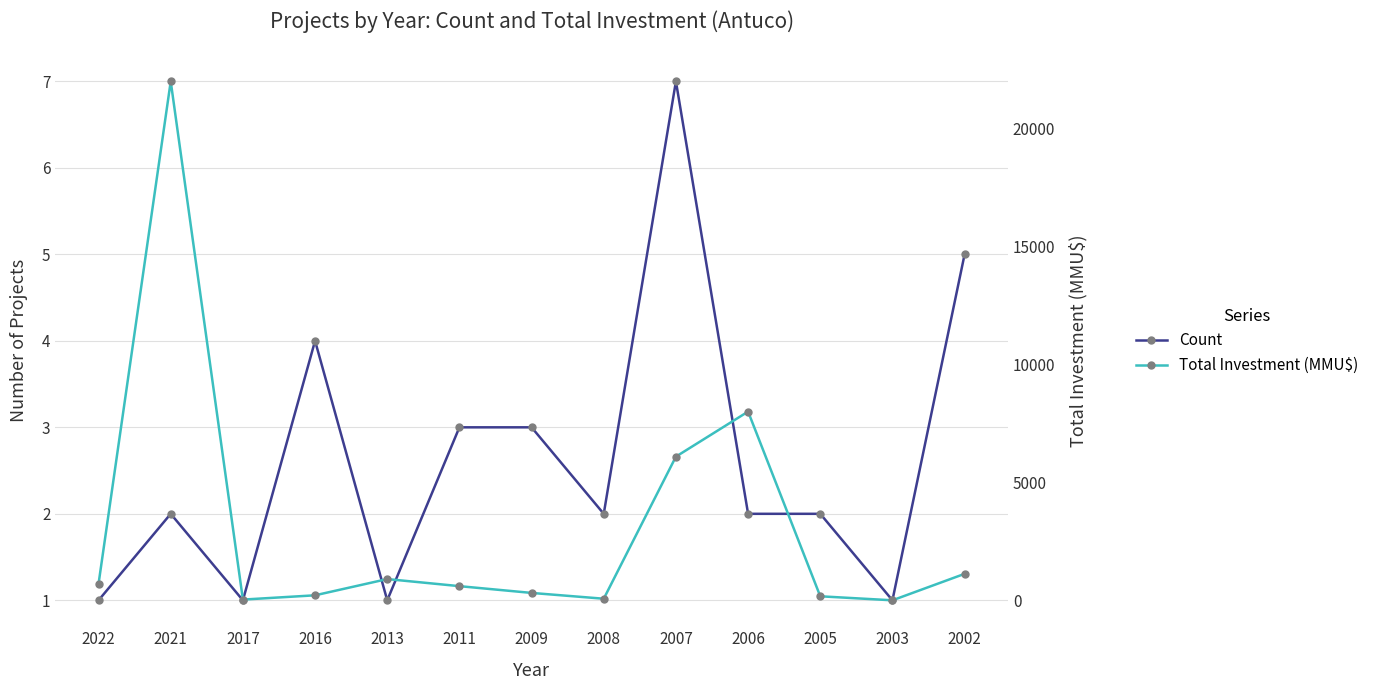

What is the value of the Total Investment (MMU$) point at the 4th from the left?

212